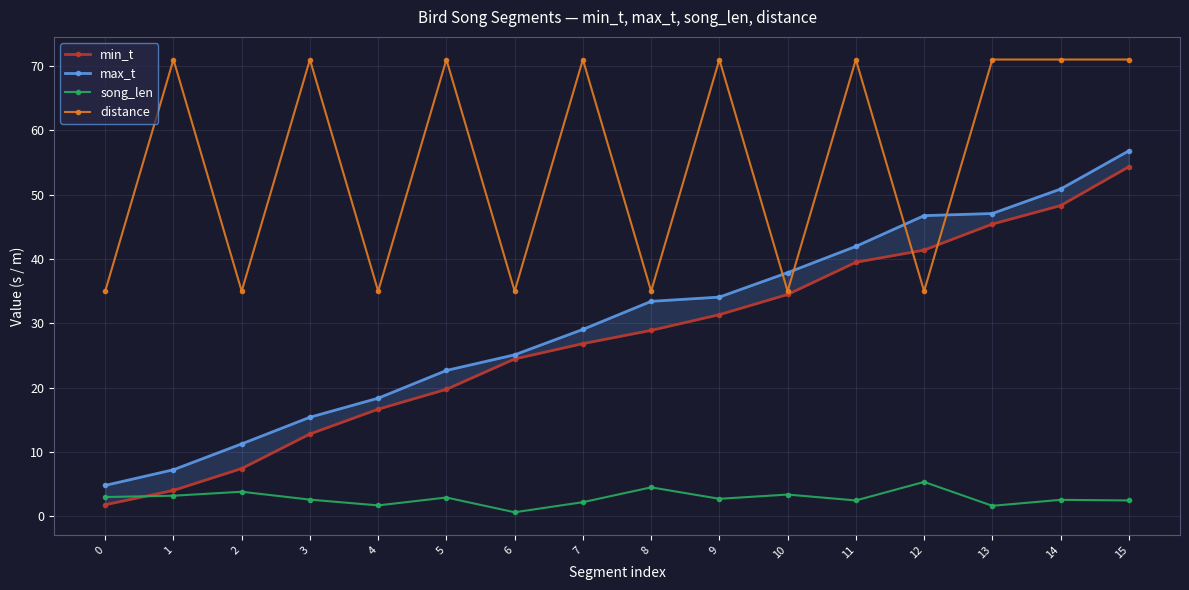

Where is the first local minimum for song_len?

4